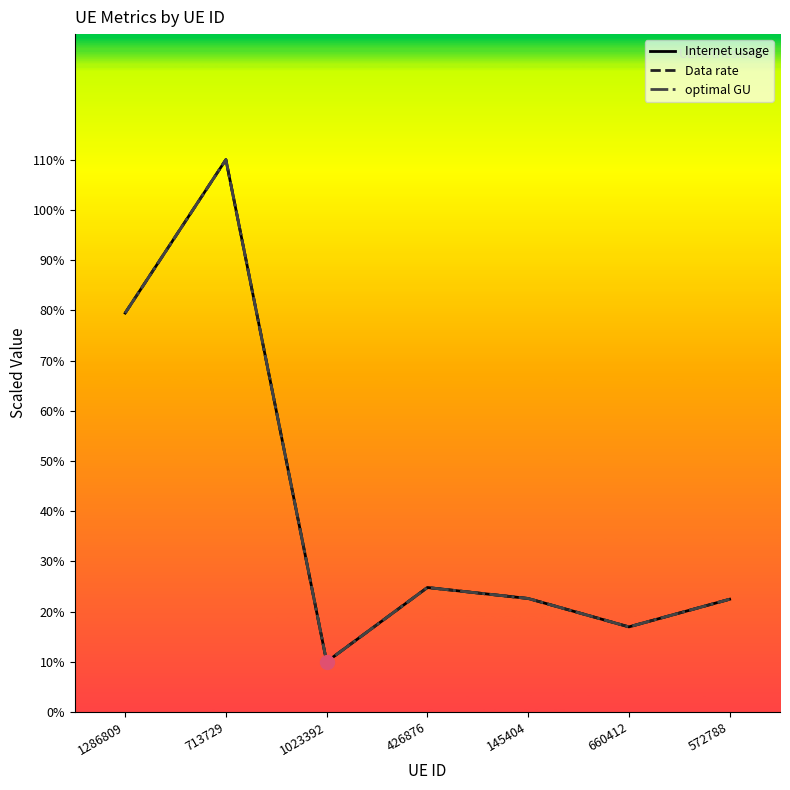

What is the difference between the second highest and minimum values in the Internet usage series?

69.5